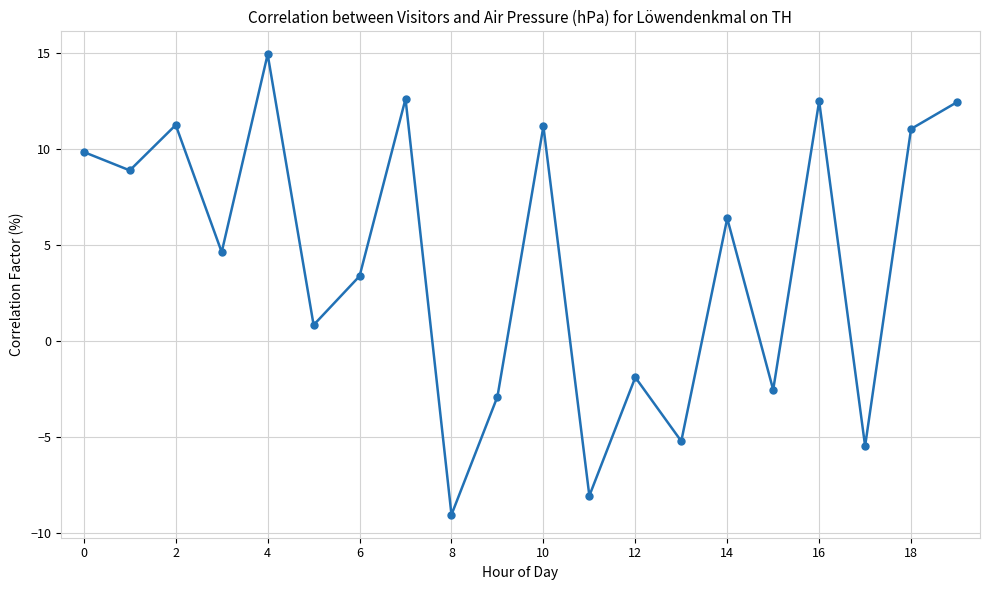

What is the average value?

4.2